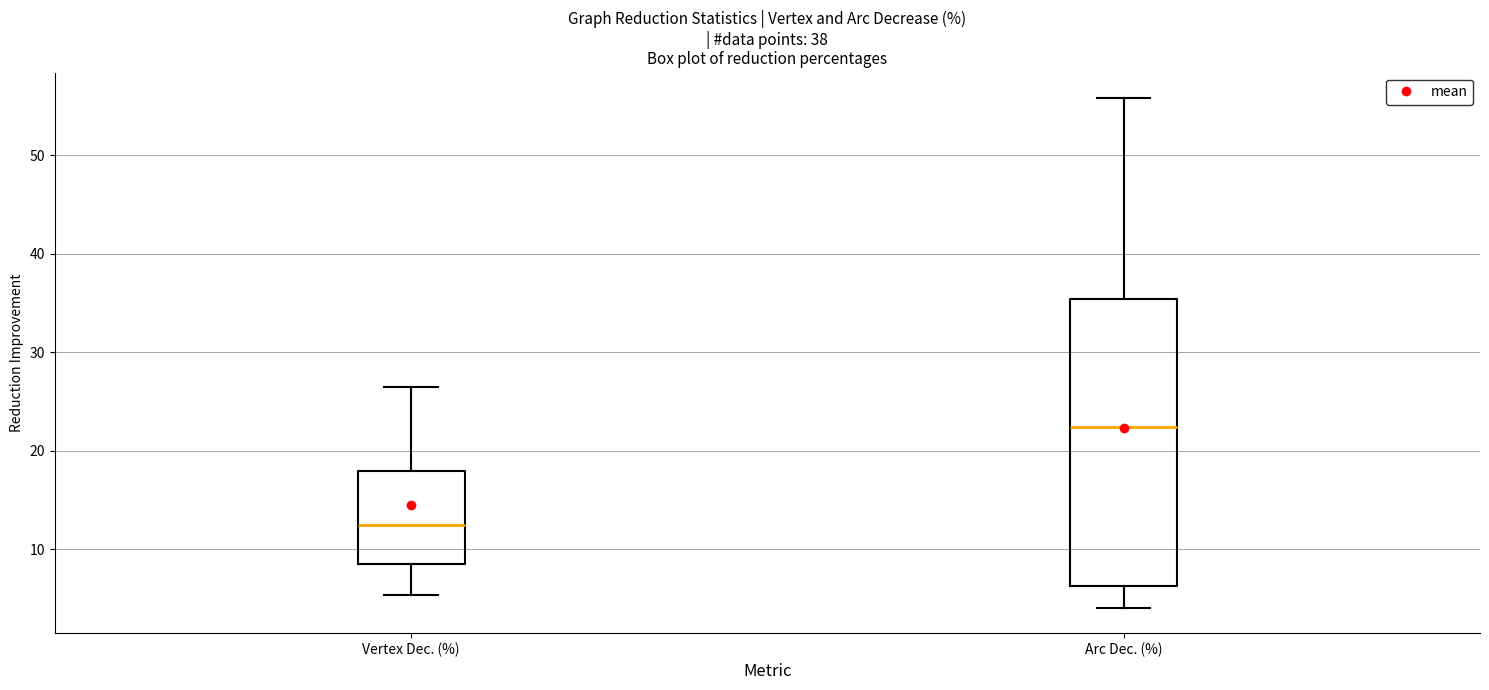

Comparing the boxes themselves (not the whiskers), which one is the tallest?

Arc Dec. (%)